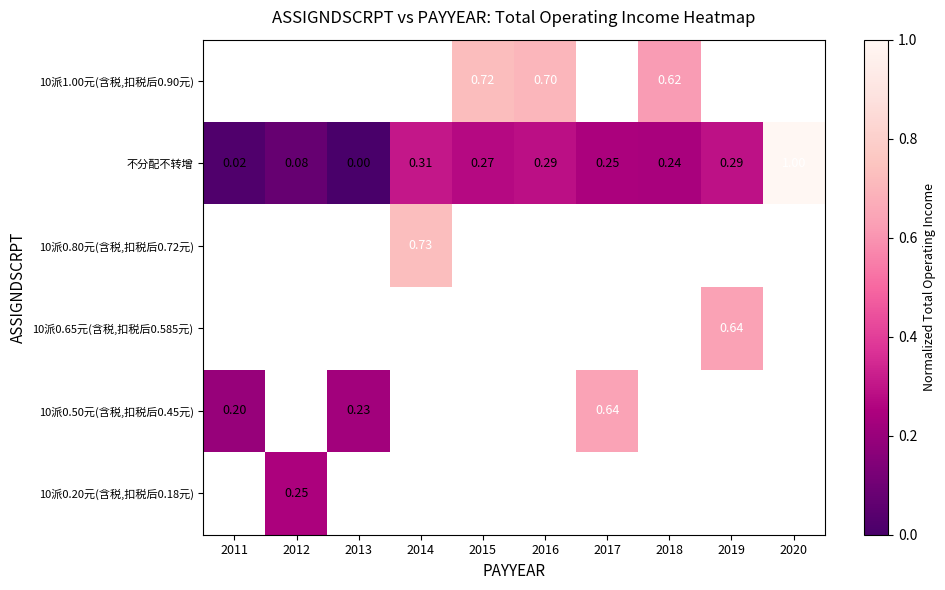

What is the highest value of the 不分配不转增 series?

1.0